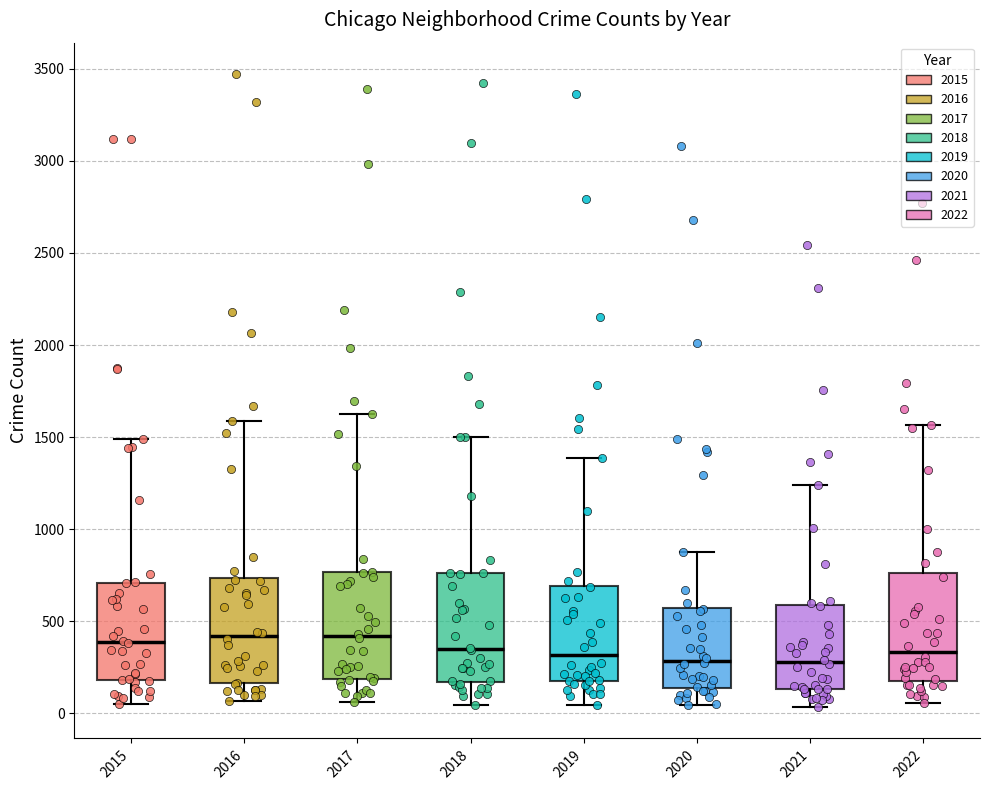

Reading left to right, read every box against the y-axis: the position of its median line, the range the box covers, and the ends of its whiskers. The values are not printed on the chart, so give them approximately, as read against the axis.

2015: median 400, box 200 to 700, whiskers 50 to 1500
2016: median 400, box 150 to 750, whiskers 50 to 1600
2017: median 400, box 200 to 750, whiskers 50 to 1650
2018: median 350, box 150 to 750, whiskers 50 to 1500
2019: median 300, box 200 to 700, whiskers 50 to 1400
2020: median 300, box 150 to 600, whiskers 50 to 900
2021: median 300, box 150 to 600, whiskers 50 to 1250
2022: median 350, box 200 to 750, whiskers 50 to 1550